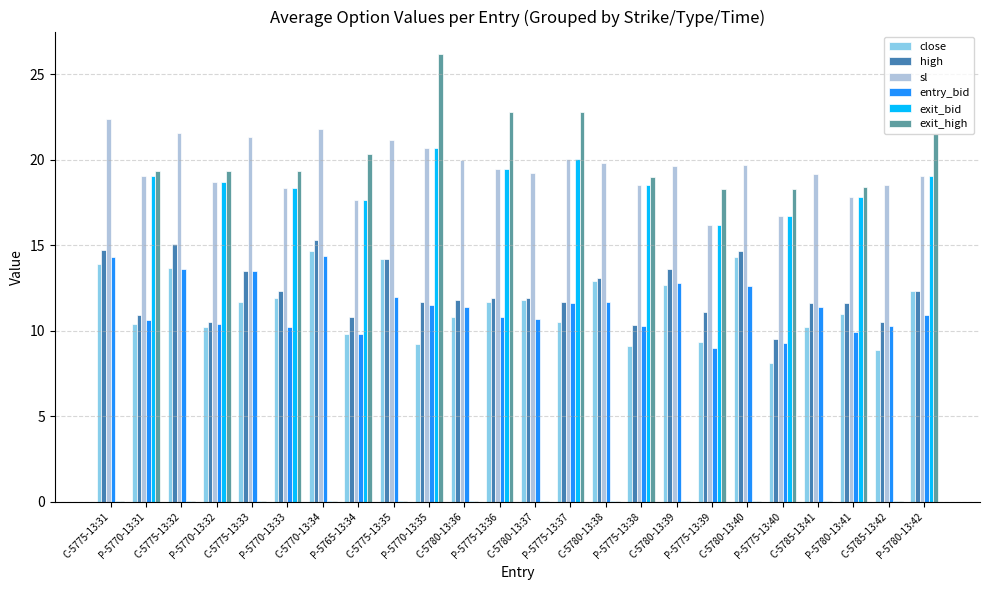

Between C-5770-13:34 and P-5770-13:35, which series saw the biggest shift?

exit_high